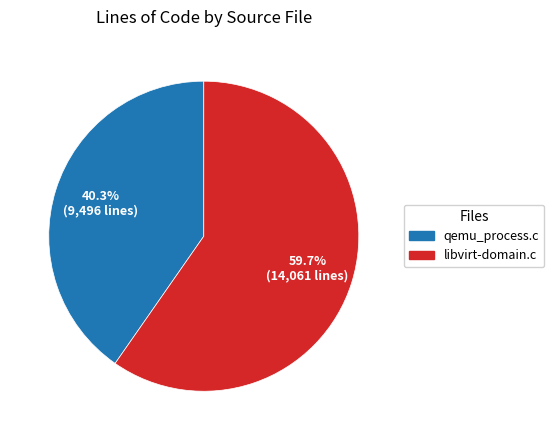

To the nearest percent, what is the combined percentage of libvirt-domain.c and qemu_process.c?

100%